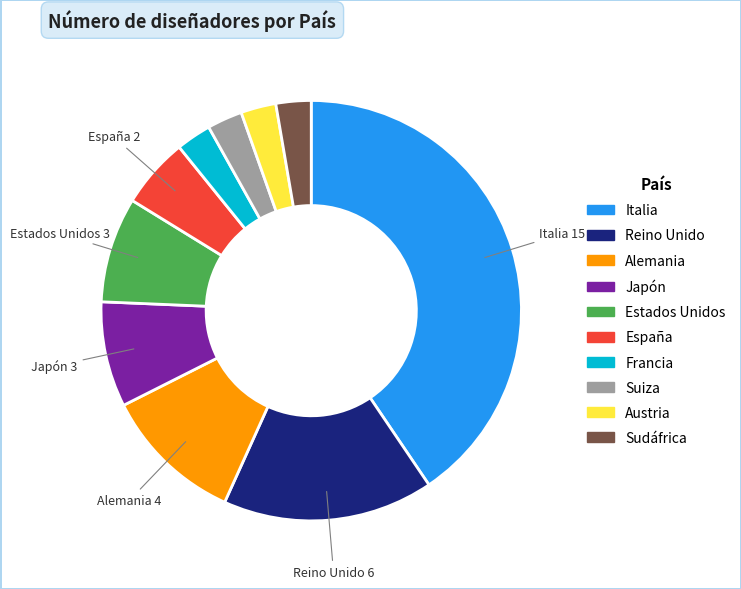

Is there a majority slice in this chart?

No